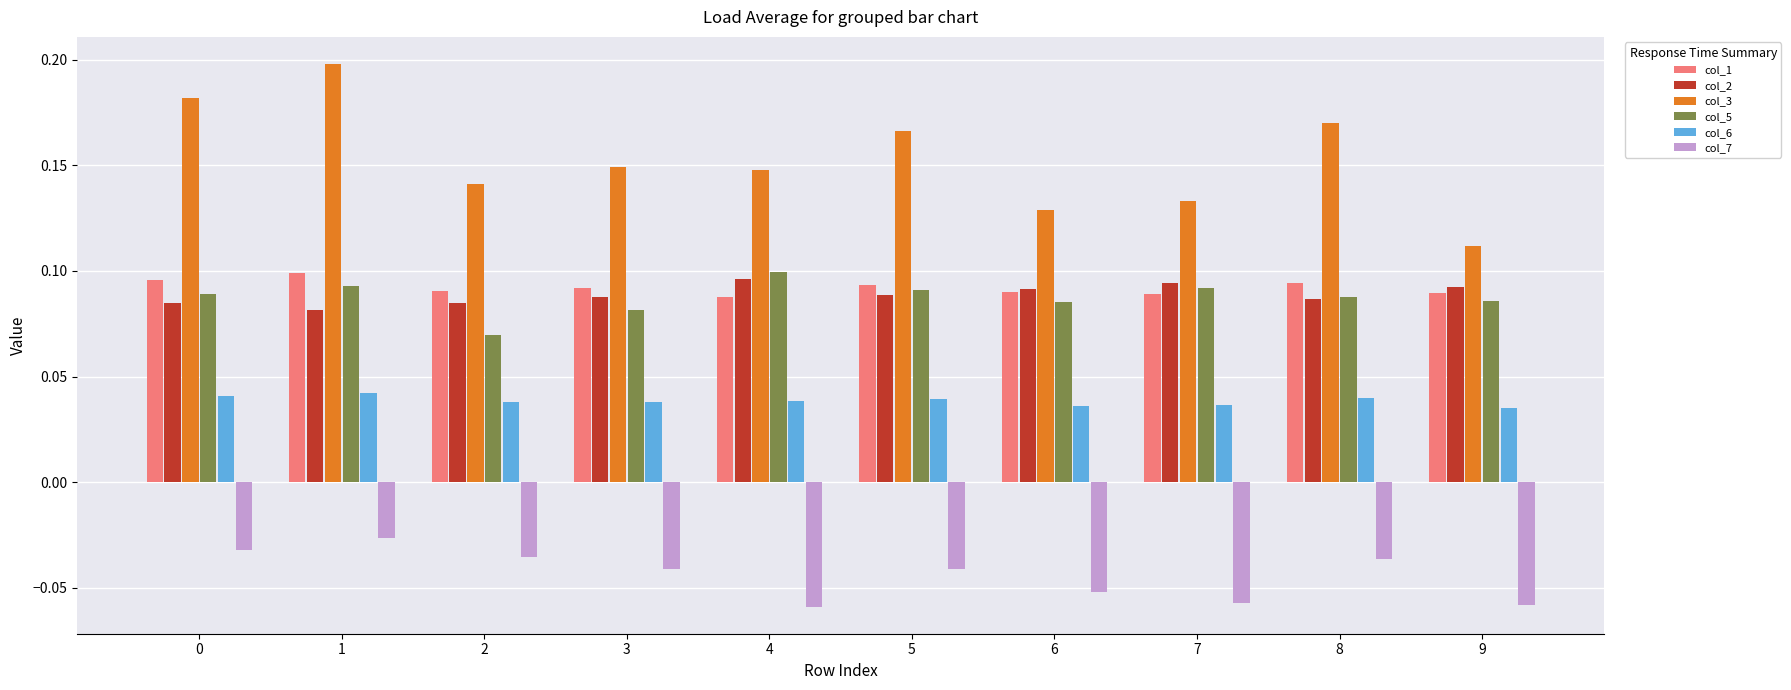

Between 0 and 4, which series saw the biggest shift?

col_3